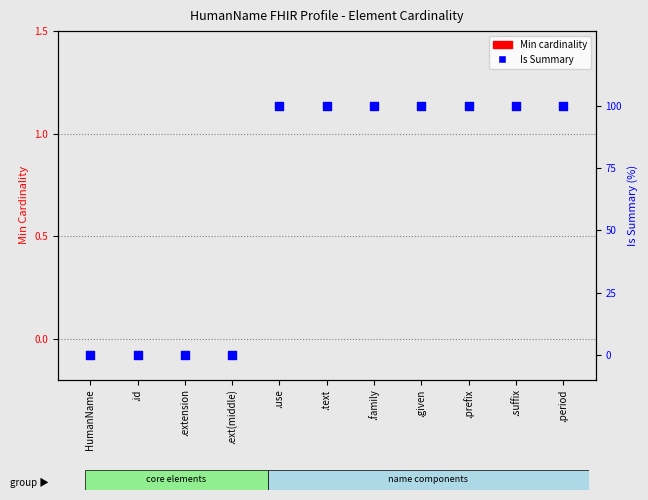

Which series has the largest Y range (max minus min)?

Is Summary